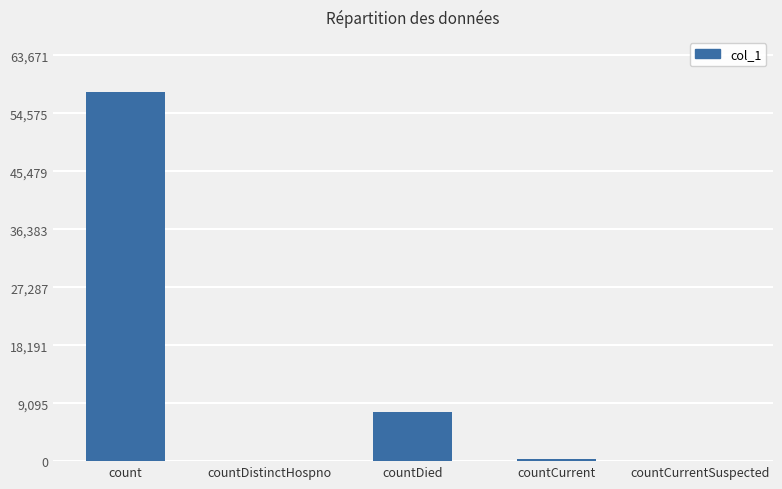

The value at countDistinctHospno is 33682. True or false?

False